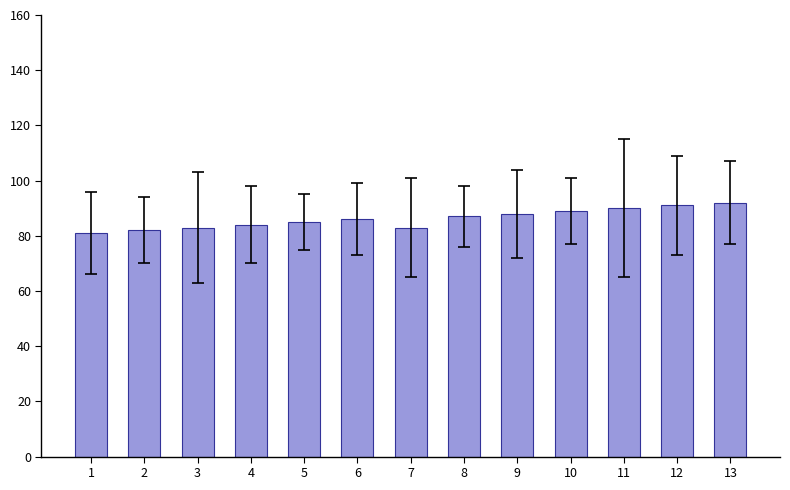

Reading right to left, extract all data points from this chart.

13=92	12=91	11=90	10=89	9=88	8=87	7=83	6=86	5=85	4=84	3=83	2=82	1=81